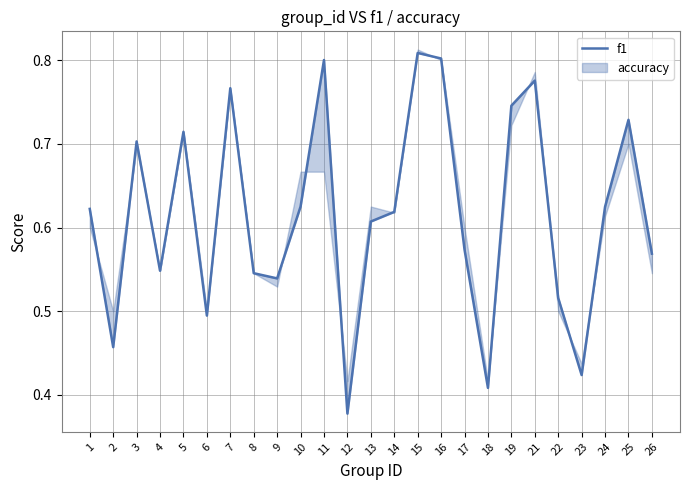

What is the difference between the second highest and second lowest values?

0.4